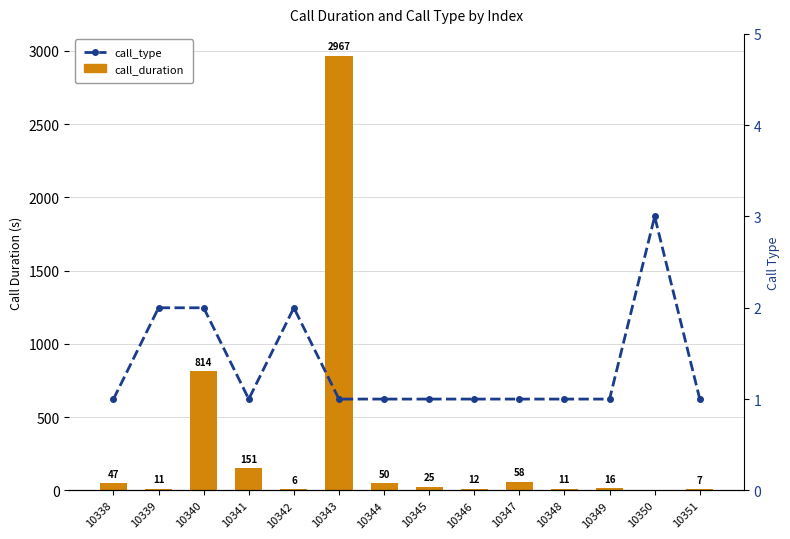

What is the spread (max minus min) of values at 10341?

150